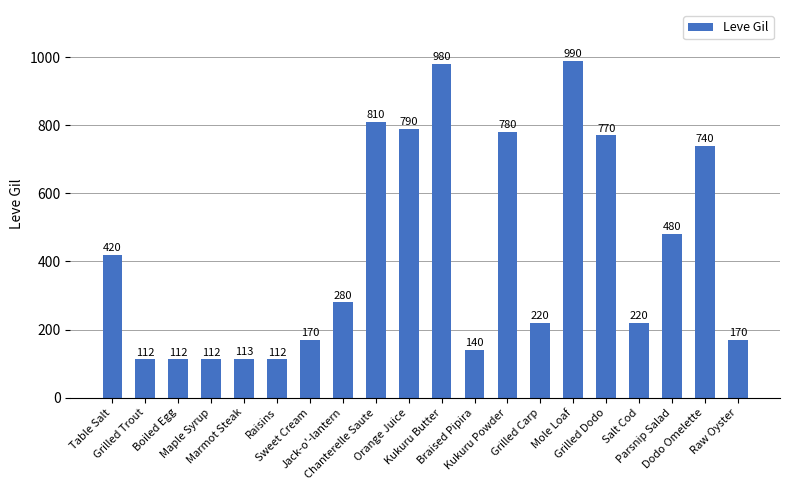

What value does the data have at Parsnip Salad, to the nearest 100?

500